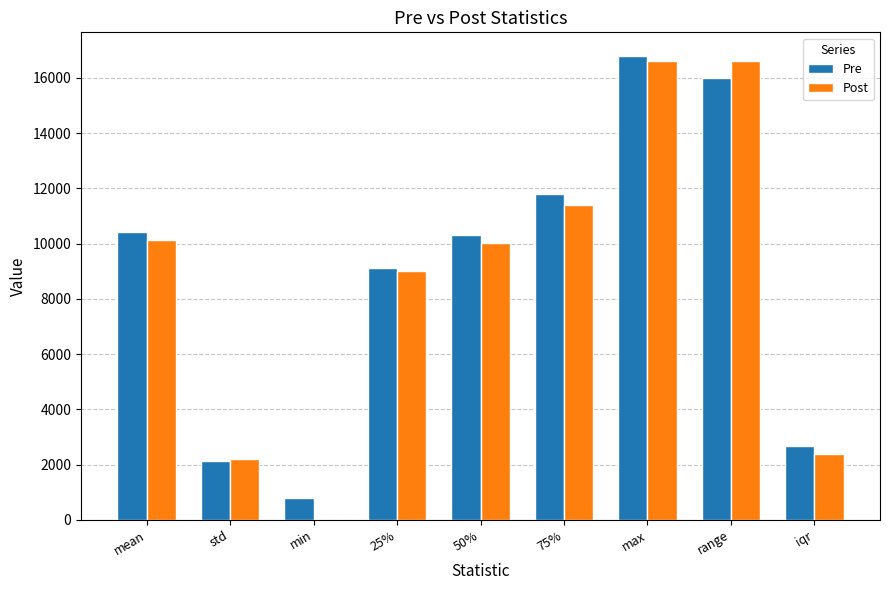

What is the maximum value for Pre?

16812.8